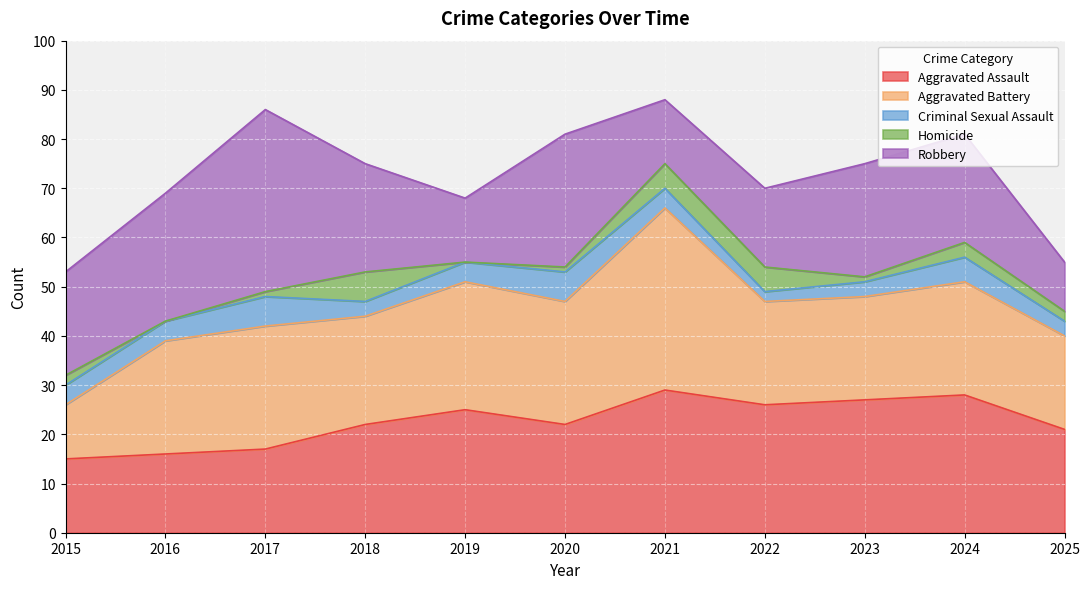

What is the difference between the maximum and second lowest values in the Aggravated Battery series?

18